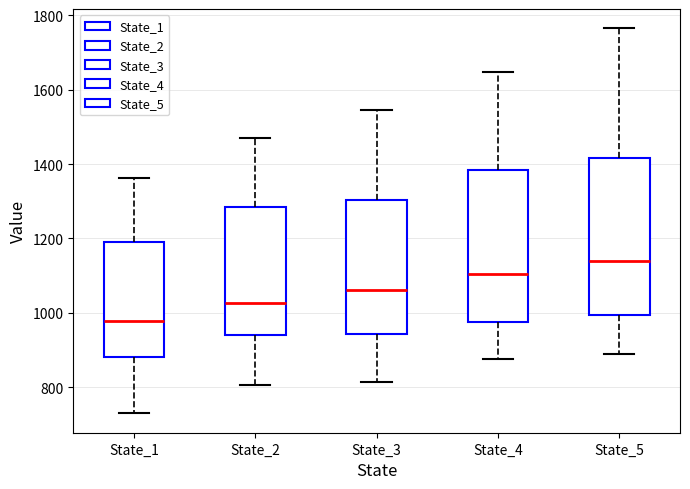

Reading left to right, transcribe this box plot: for each box, give where its median line is, the range the box spans, and where its two whiskers end, as read against the y-axis. The values are not printed on the chart, so give them approximately, as read against the axis.

State_1: median 980, box 880 to 1200, whiskers 720 to 1360
State_2: median 1020, box 940 to 1280, whiskers 800 to 1480
State_3: median 1060, box 940 to 1300, whiskers 820 to 1540
State_4: median 1100, box 980 to 1380, whiskers 880 to 1640
State_5: median 1140, box 1000 to 1420, whiskers 900 to 1760